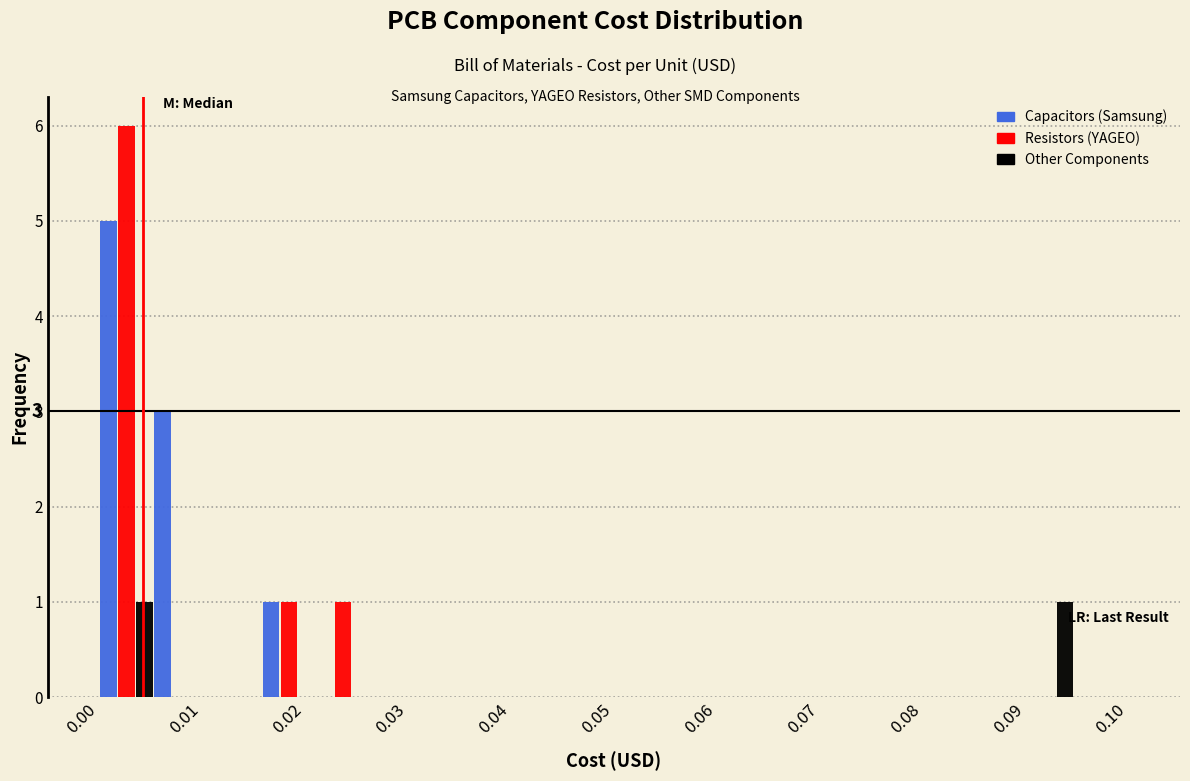

In the Resistors (YAGEO) series, which range on the x-axis has the tallest bar?

0.000 to 0.005